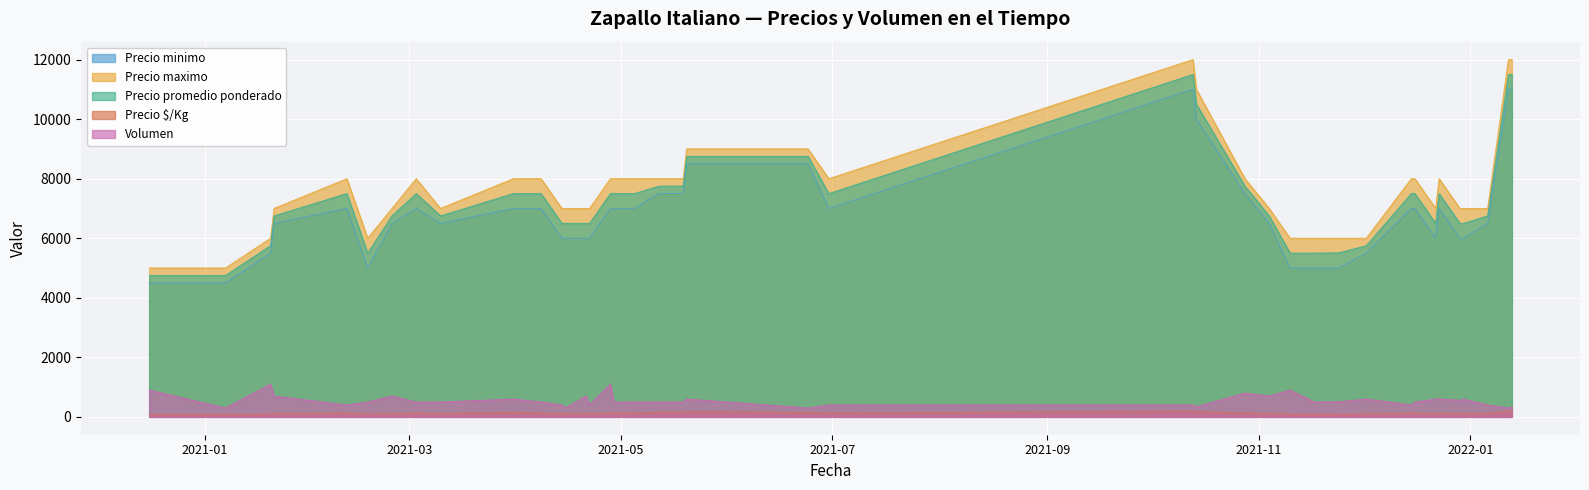

True or false: Precio $/Kg and Precio maximo intersect in this chart.

False